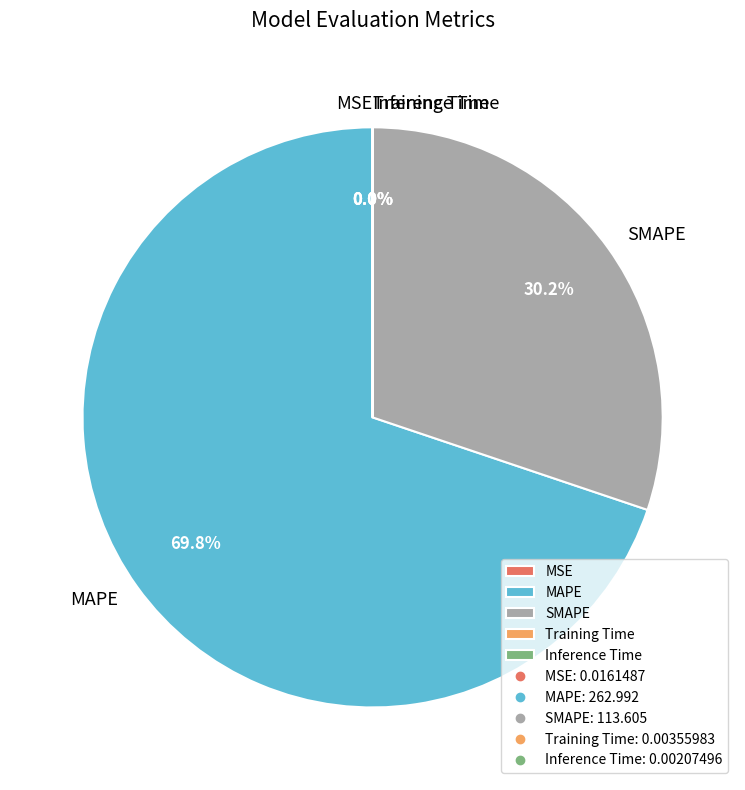

Which slice is the largest?

MAPE